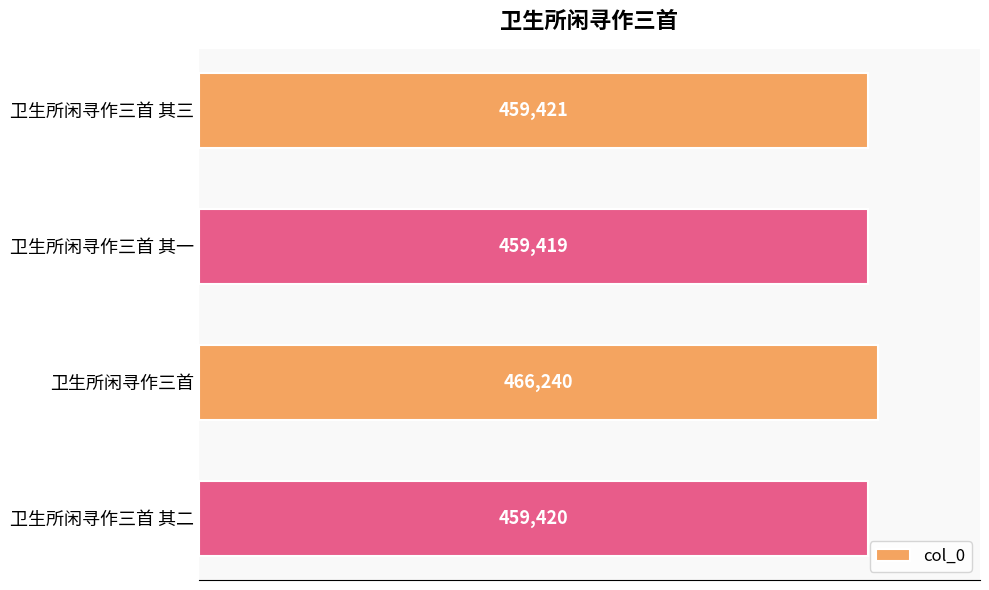

True or false: the data shows 459421 at 卫生所闲寻作三首 其三.

True